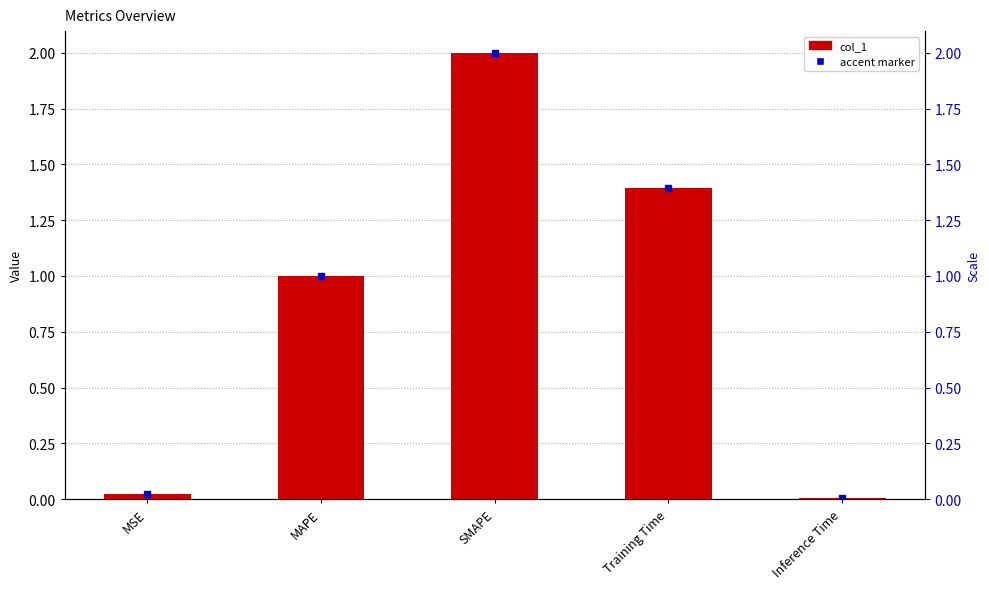

How many bars are there in total?

5